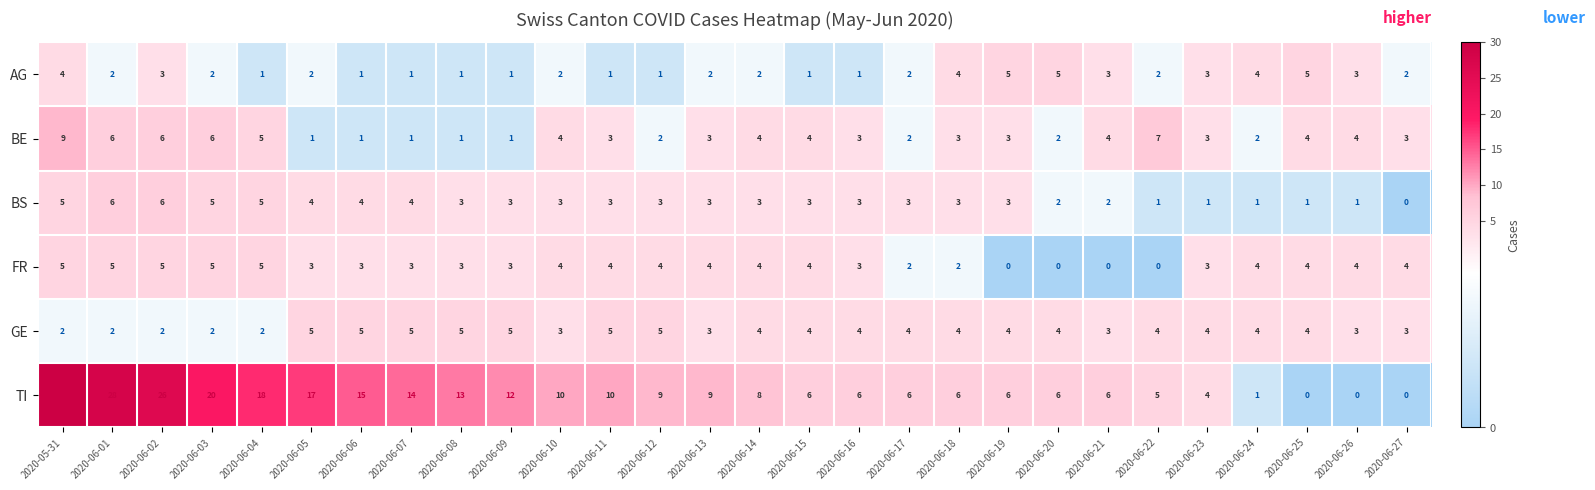

What is the difference between the second highest and second lowest values in the TI series?

28